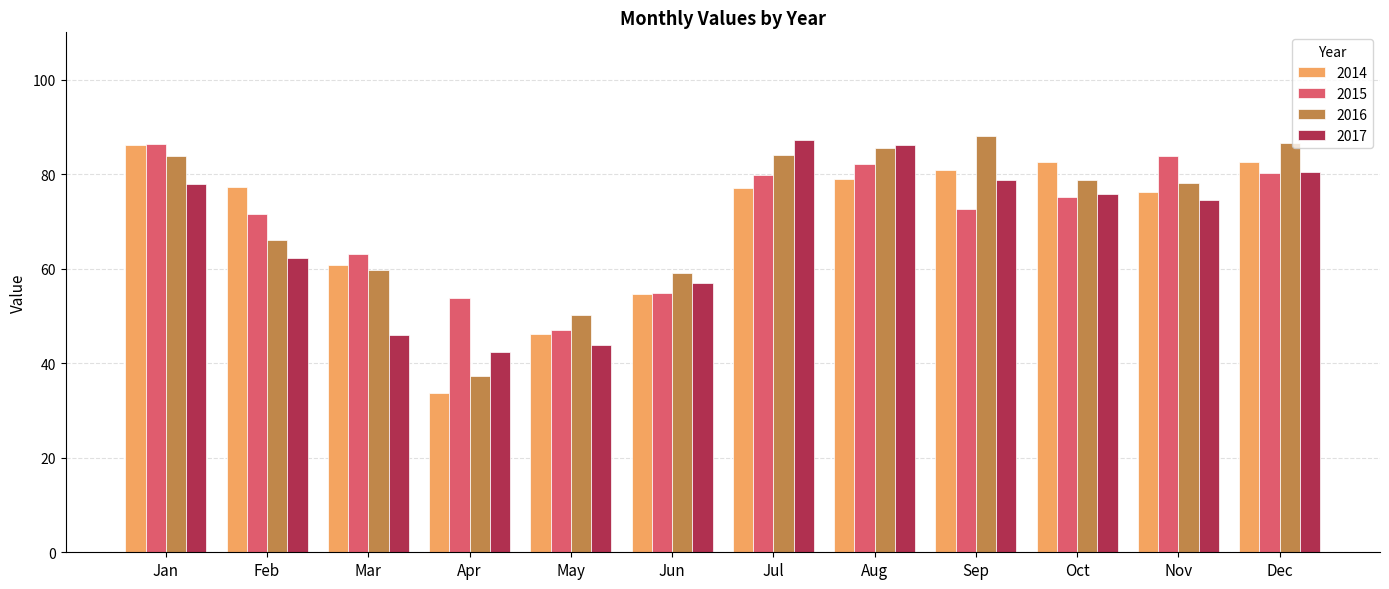

At which label does 2017 reach its minimum?

Apr